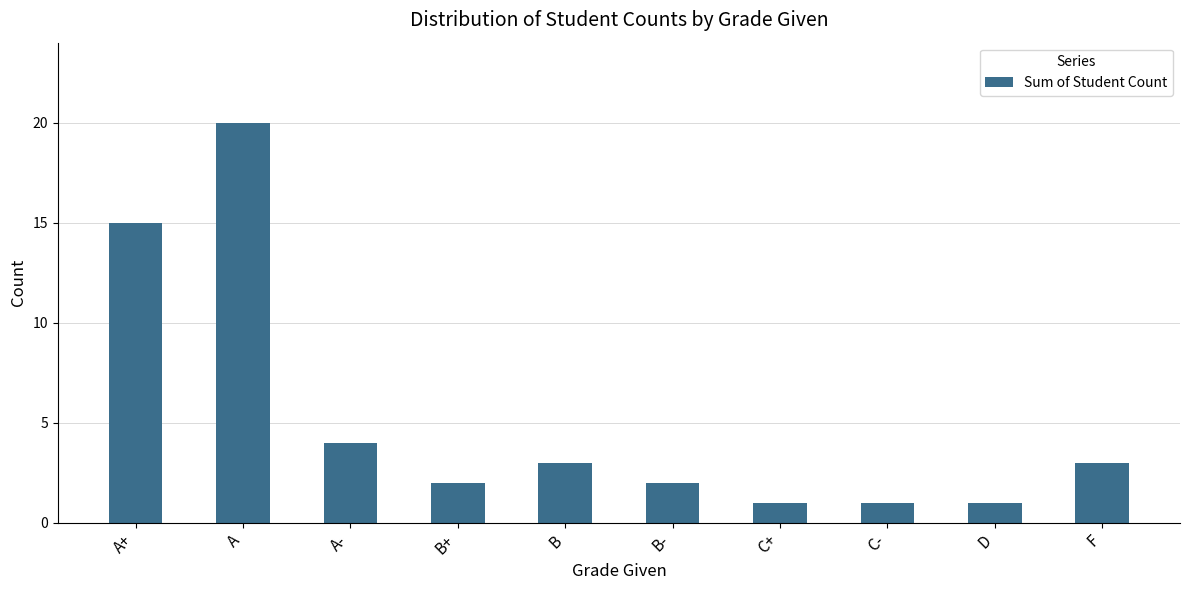

What is the label of the 5th bar from the right?

B-